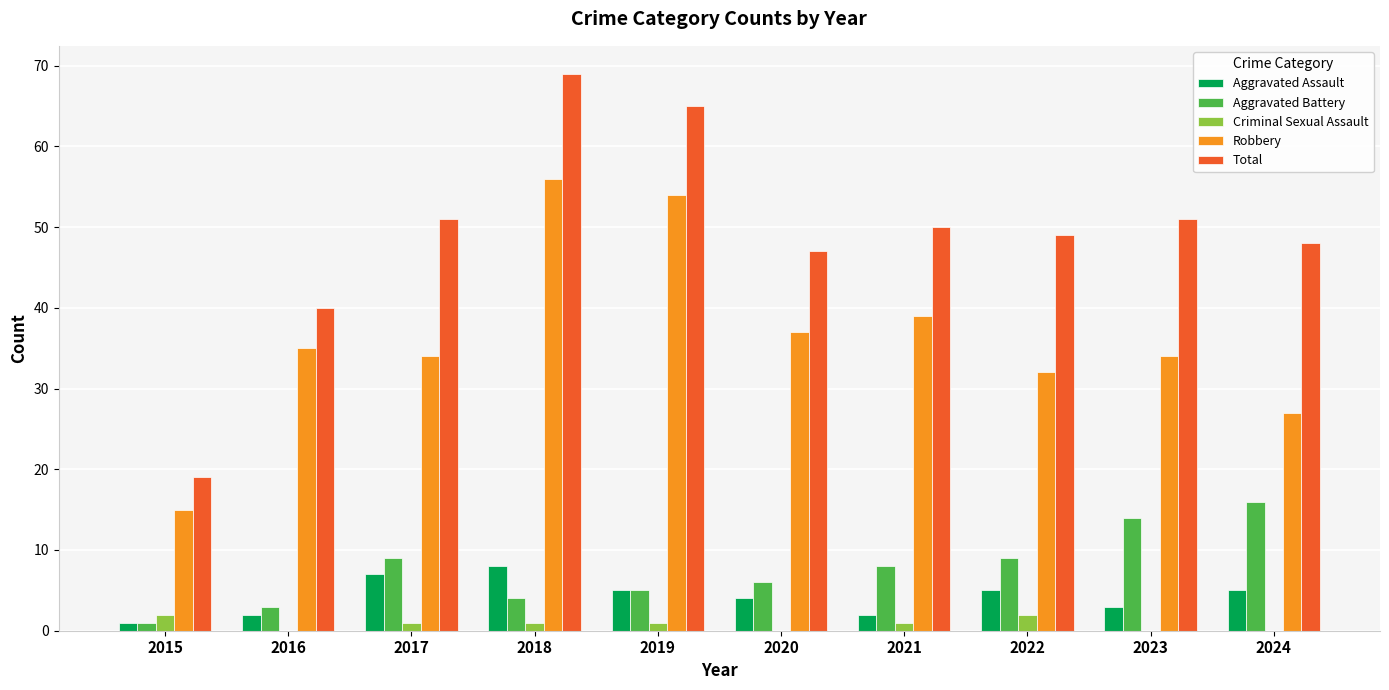

Reading left to right, extract all data points from this chart.

Aggravated Assault: 2015=1	2016=2	2017=7	2018=8	2019=5	2020=4	2021=2	2022=5	2023=3	2024=5
Aggravated Battery: 2015=1	2016=3	2017=9	2018=4	2019=5	2020=6	2021=8	2022=9	2023=14	2024=16
Criminal Sexual Assault: 2015=2	2016=0	2017=1	2018=1	2019=1	2020=0	2021=1	2022=2	2023=0	2024=0
Robbery: 2015=15	2016=35	2017=34	2018=56	2019=54	2020=37	2021=39	2022=32	2023=34	2024=27
Total: 2015=19	2016=40	2017=51	2018=69	2019=65	2020=47	2021=50	2022=49	2023=51	2024=48